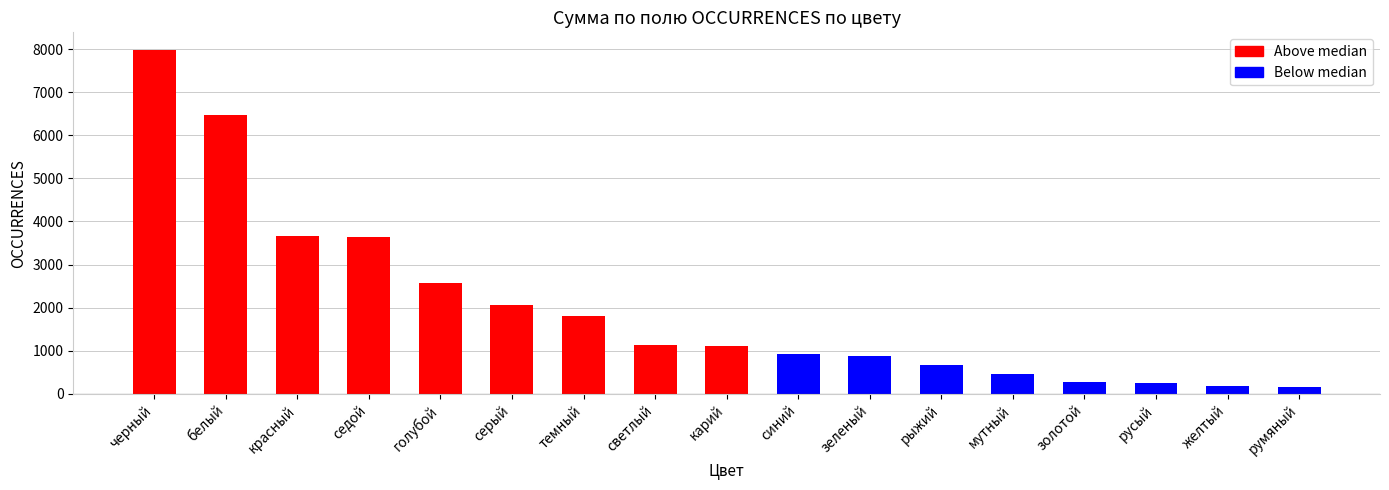

What is the change in value from синий to мутный?

-450